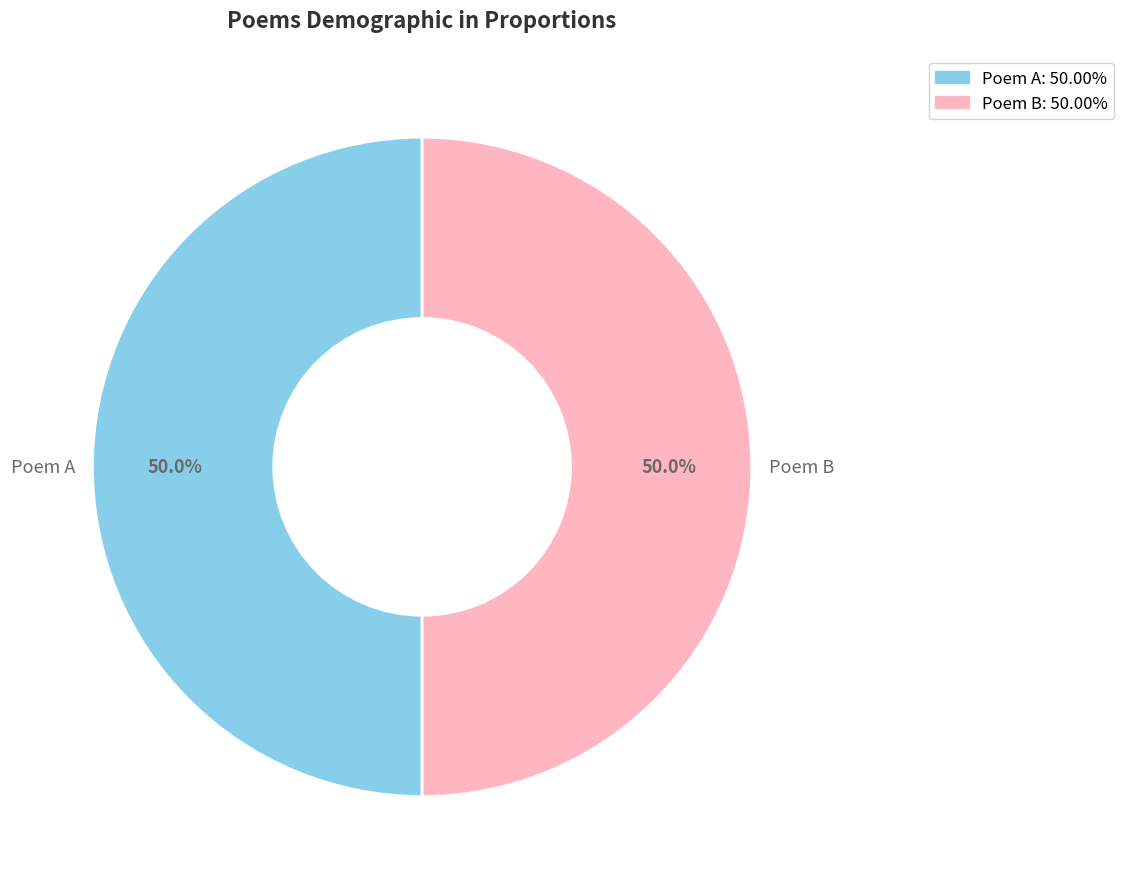

What is the total percentage of Poem A and Poem B?

100.0%